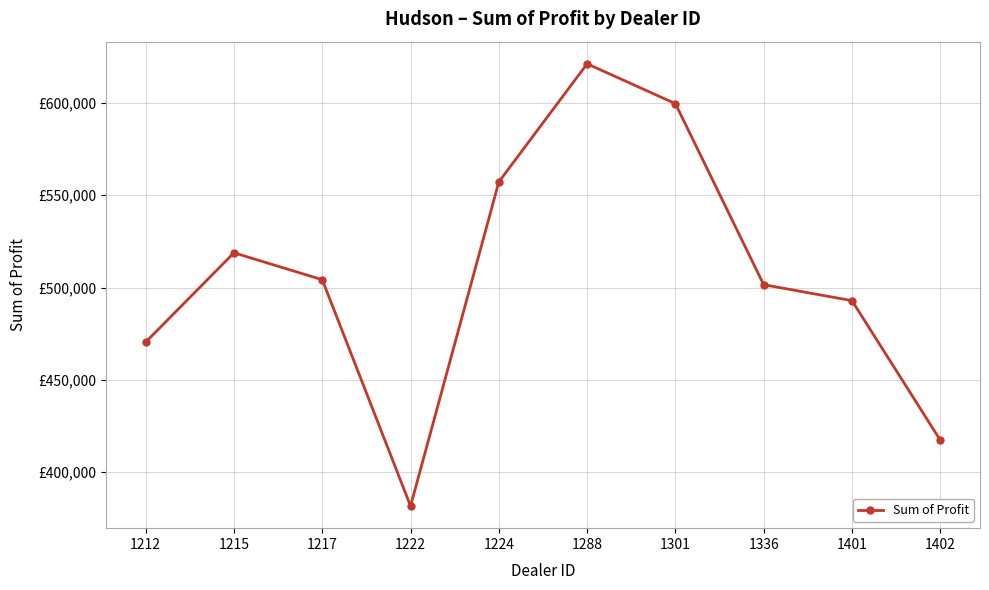

What is the difference between the maximum and minimum values?

239496.0